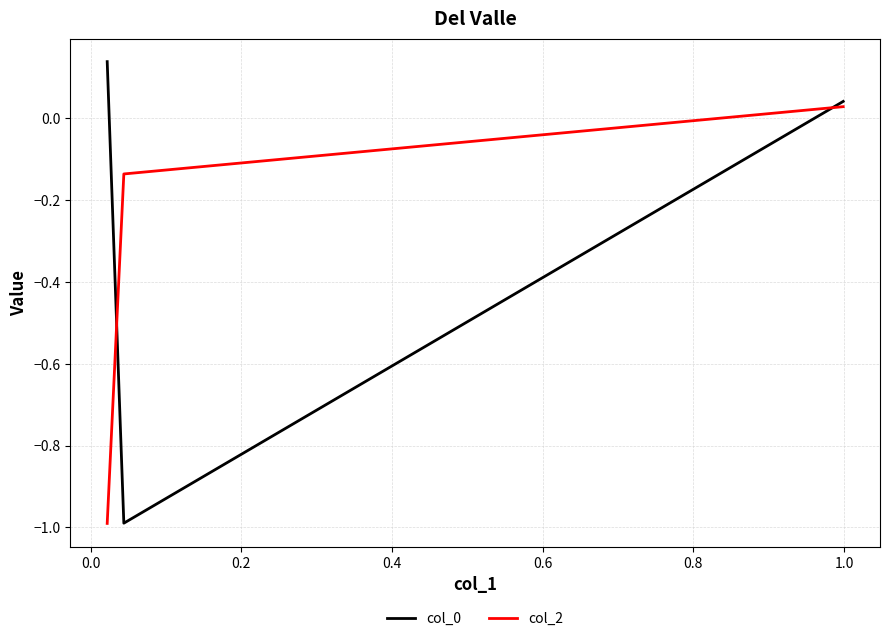

What is the sum of all col_0 values?

-0.8